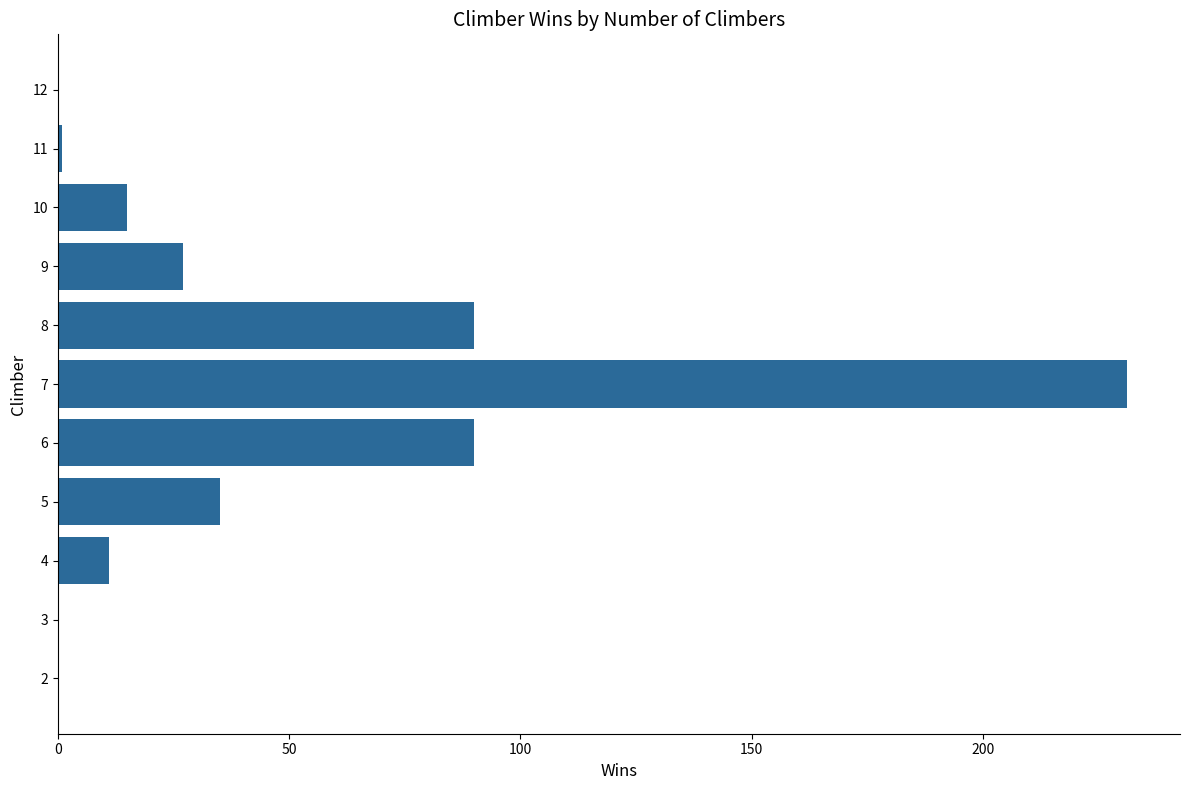

How many categories are shown in the chart?

11